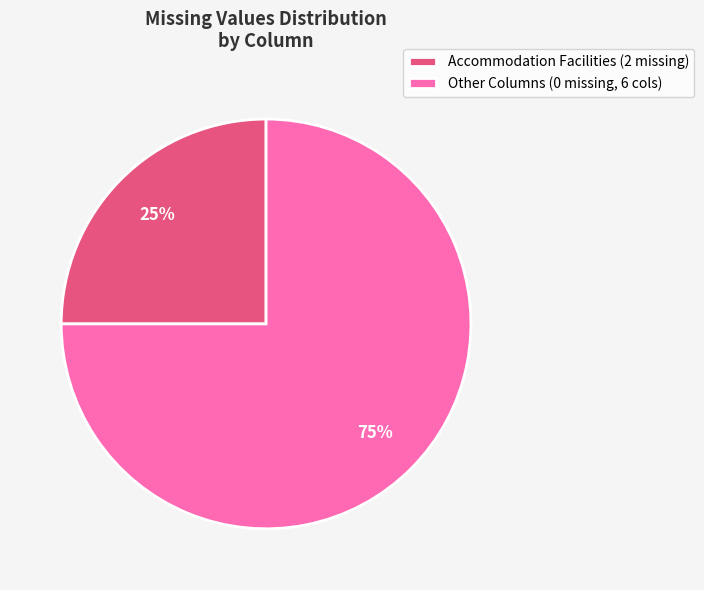

Which slice is the smallest?

Accommodation Facilities (2 missing)